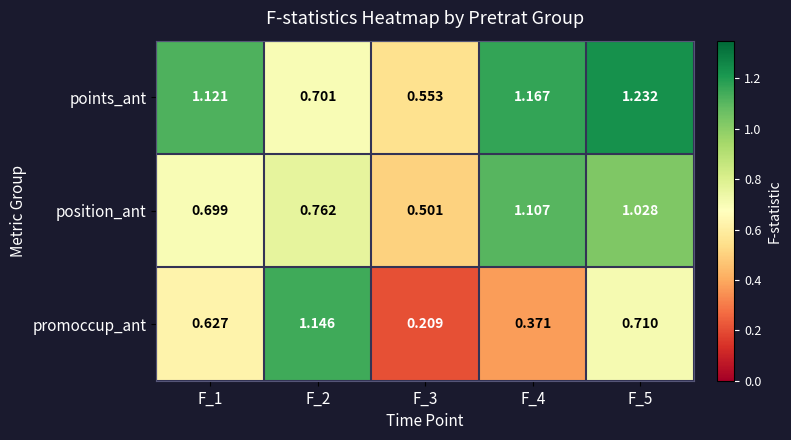

Between F_3 and F_5, which series saw the biggest shift?

points_ant